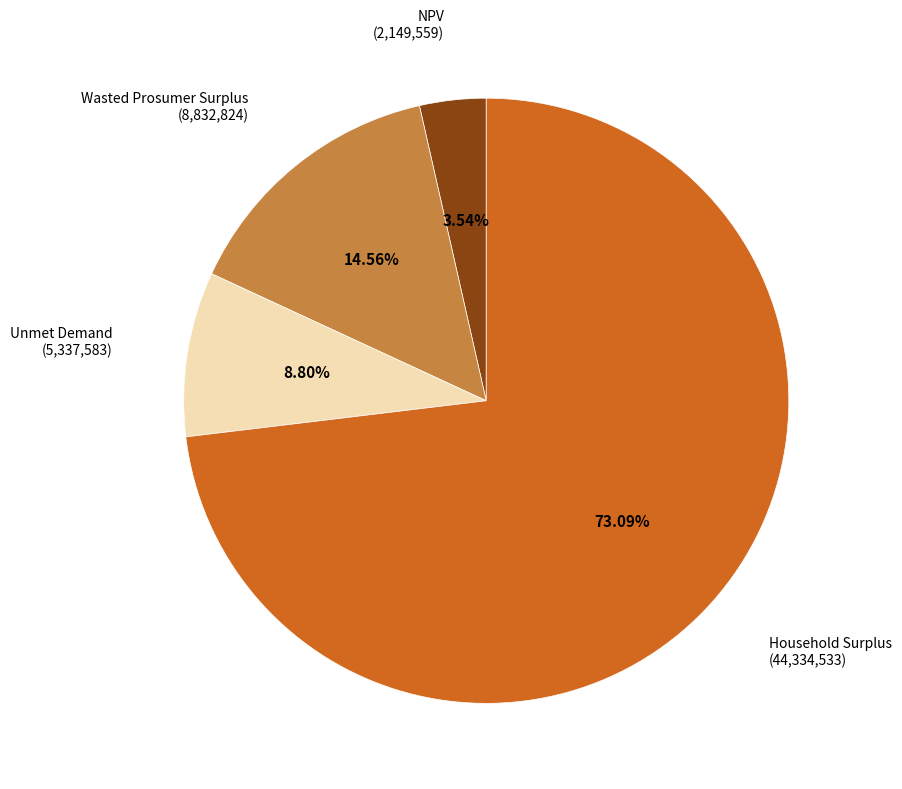

Is there any slice that represents more than half of the pie?

Yes